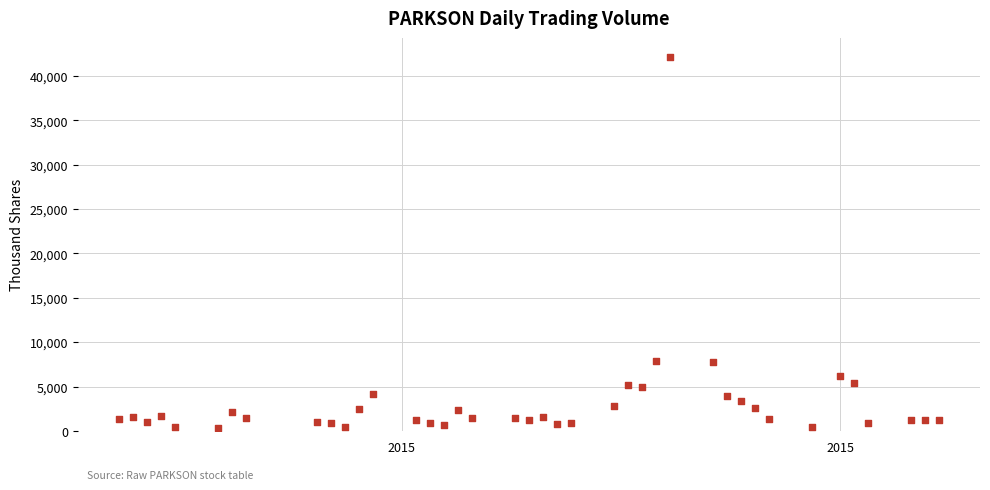

What is the range of Y values (max minus min)?

41894.2